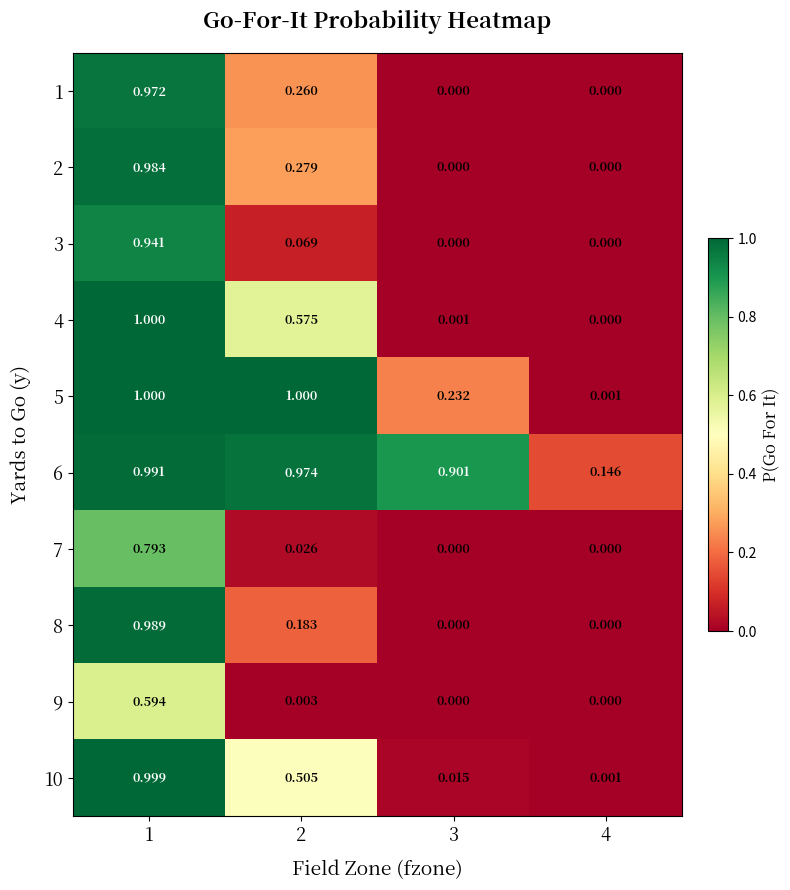

Is the value of 8 at 2 greater than the value of 3 at 4?

Yes